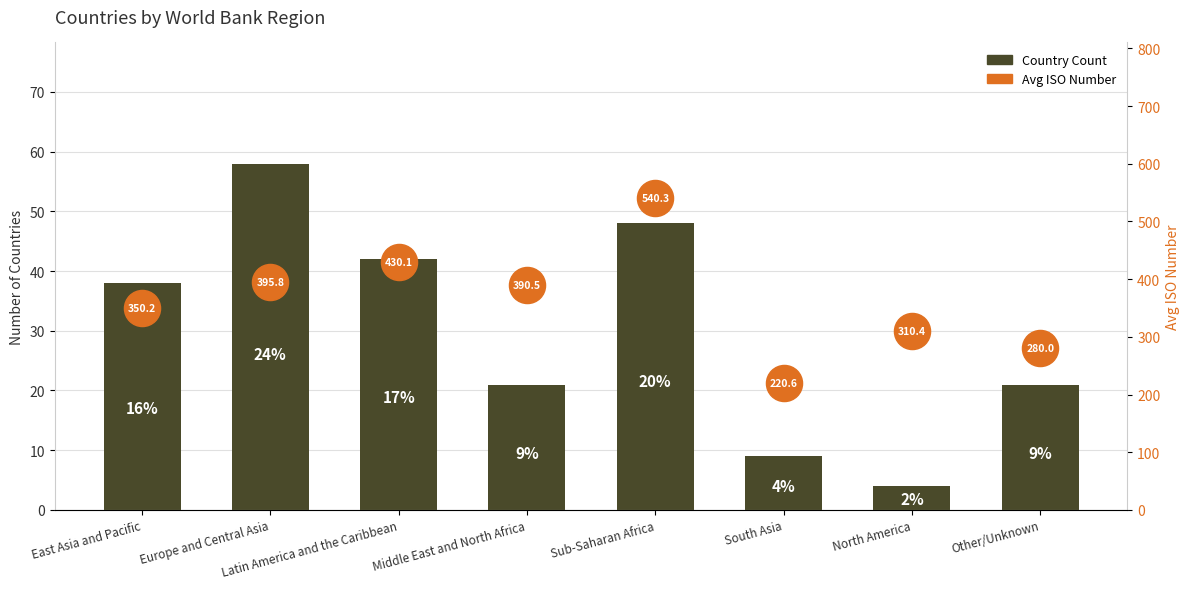

What value does the Avg ISO Number series have at South Asia?

220.6